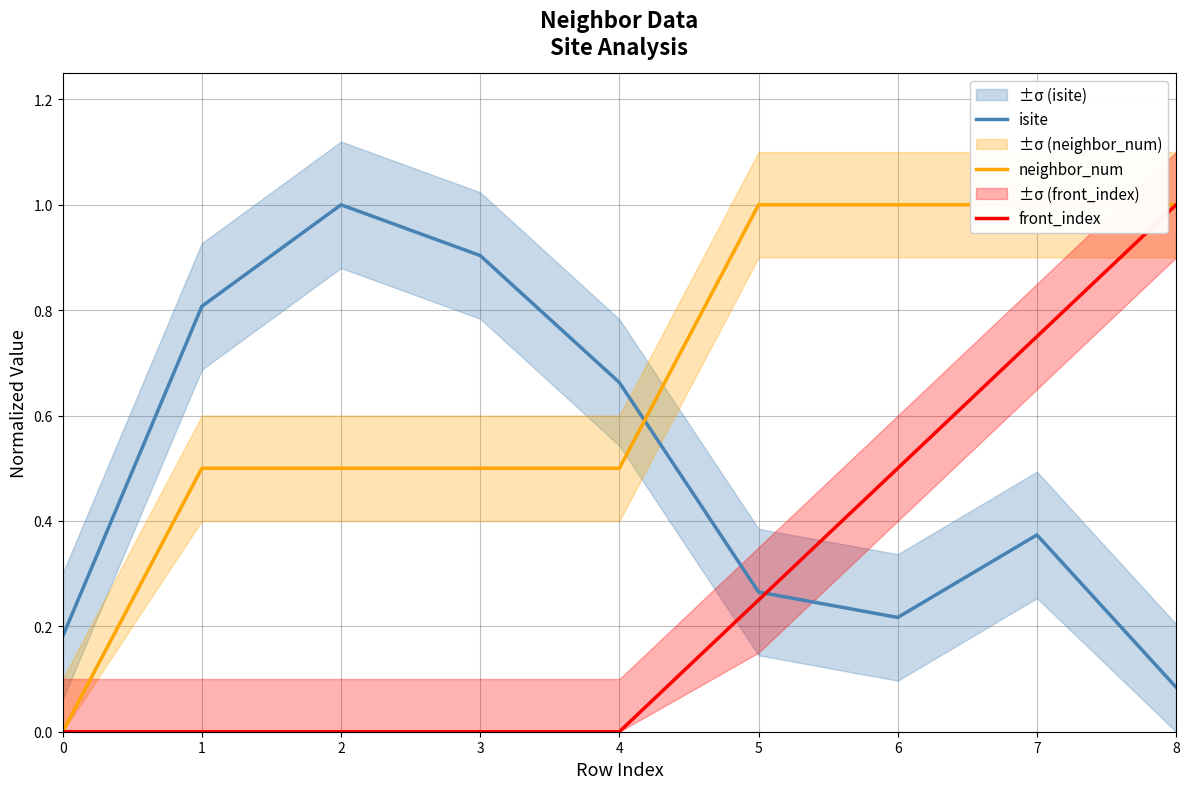

The value of isite at 4 is 0.7. True or false?

True